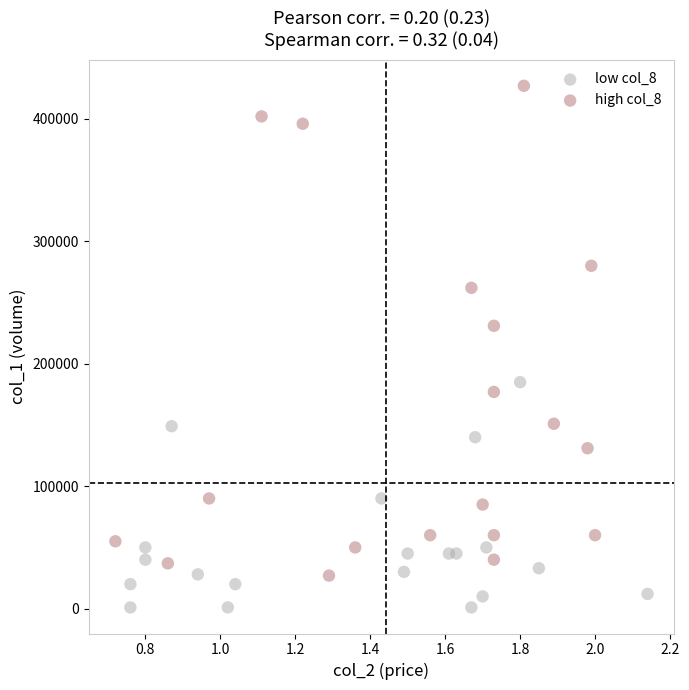

Which series has the largest Y range (max minus min)?

high col_8